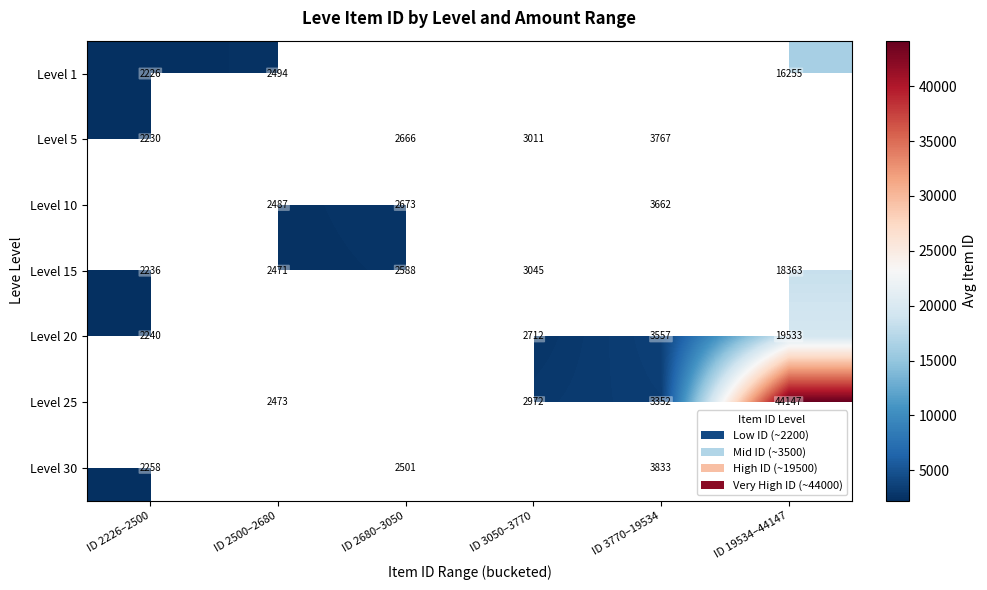

Between ID 3770–19534 and ID 19534–44147, which is larger?

ID 19534–44147